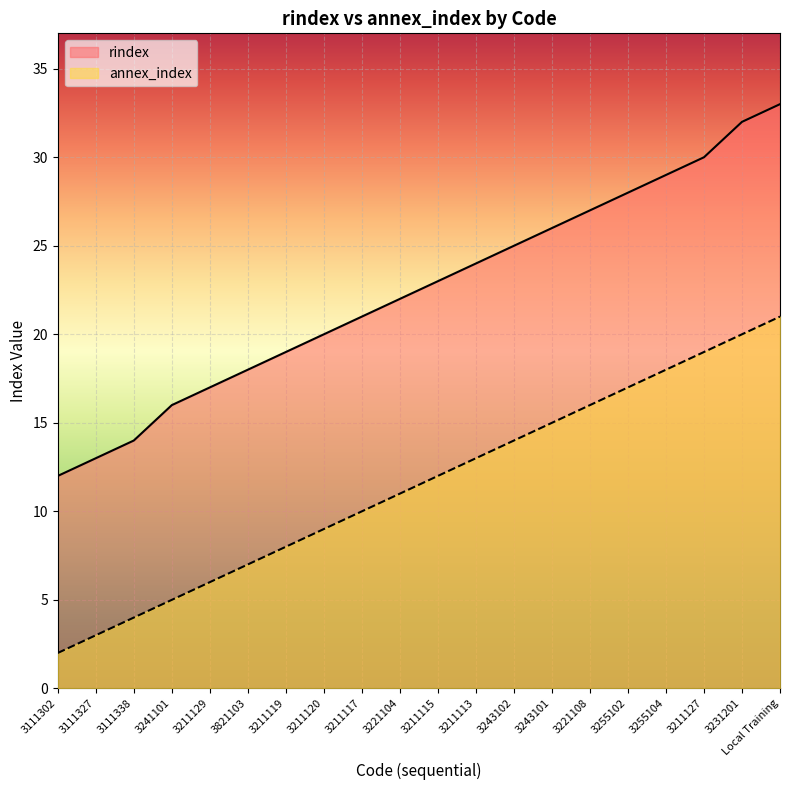

List the series in order of their overall mean, lowest first.

annex_index, rindex